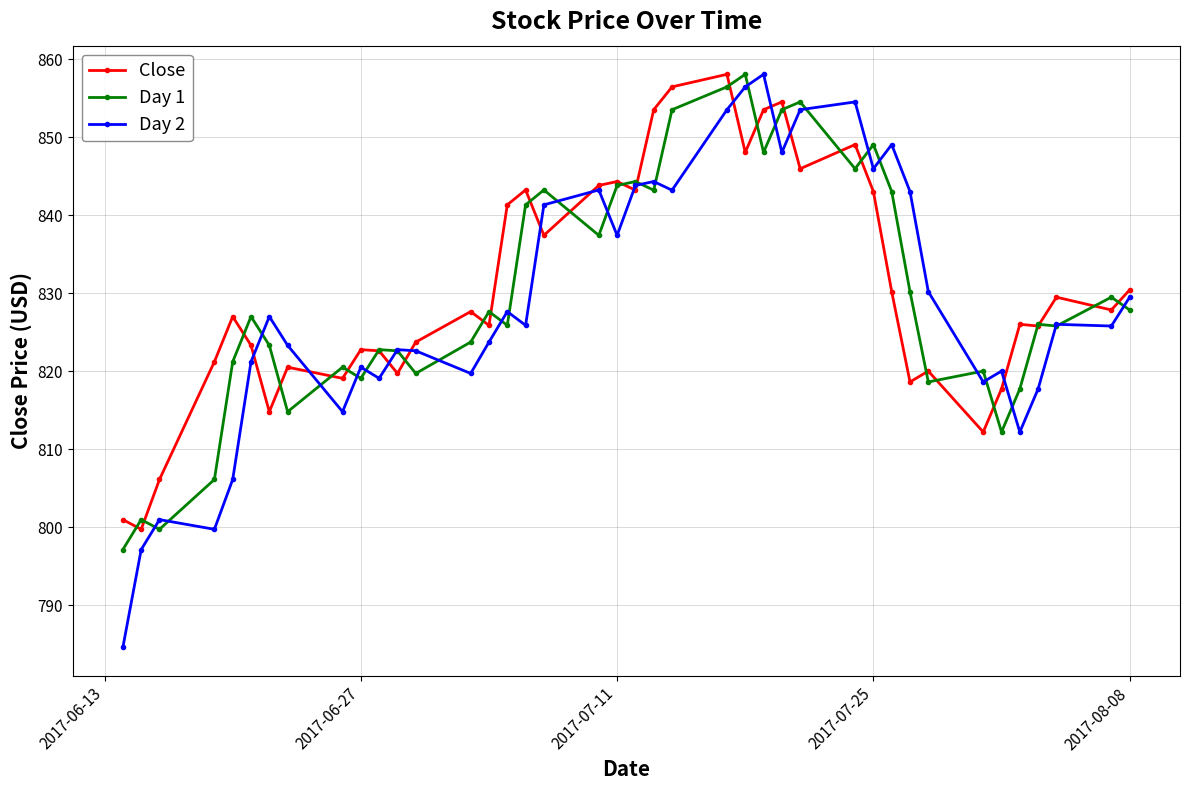

Which series has the largest range (max minus min)?

Day 2